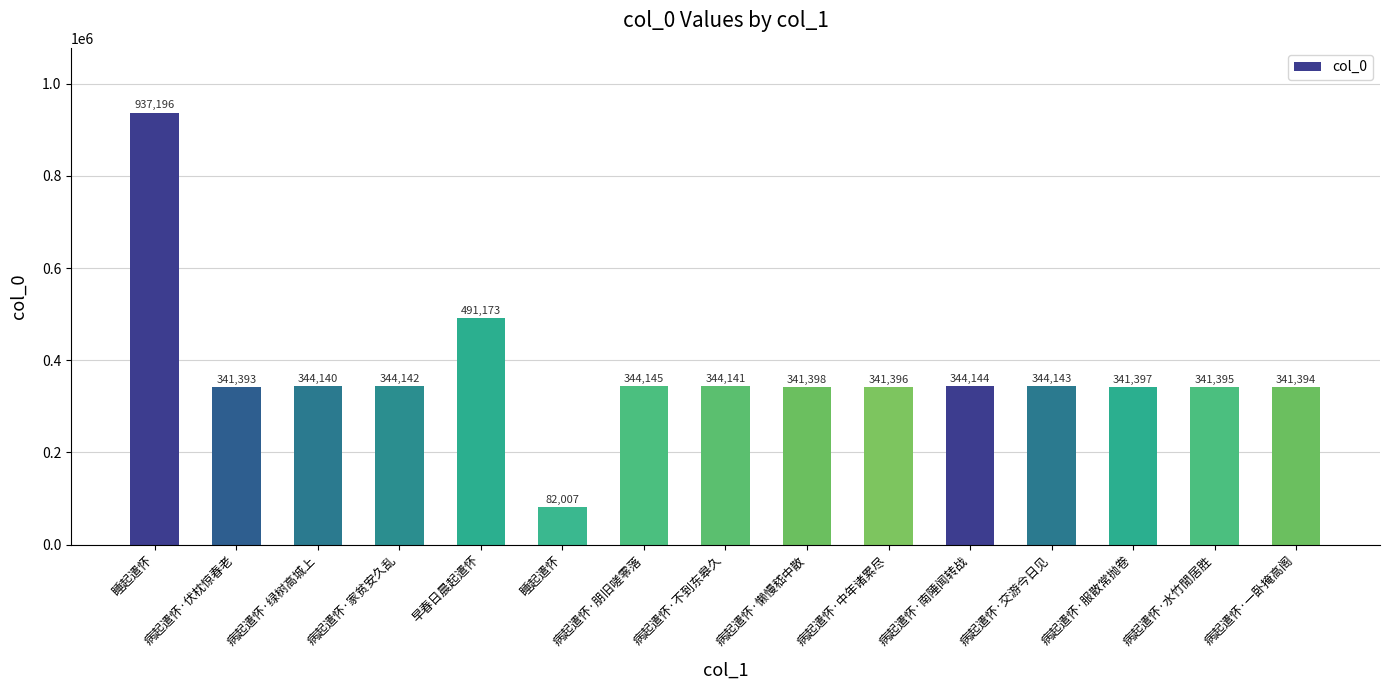

What is the label of the 1st bar from the right?

病起遣怀·一卧掩高阁